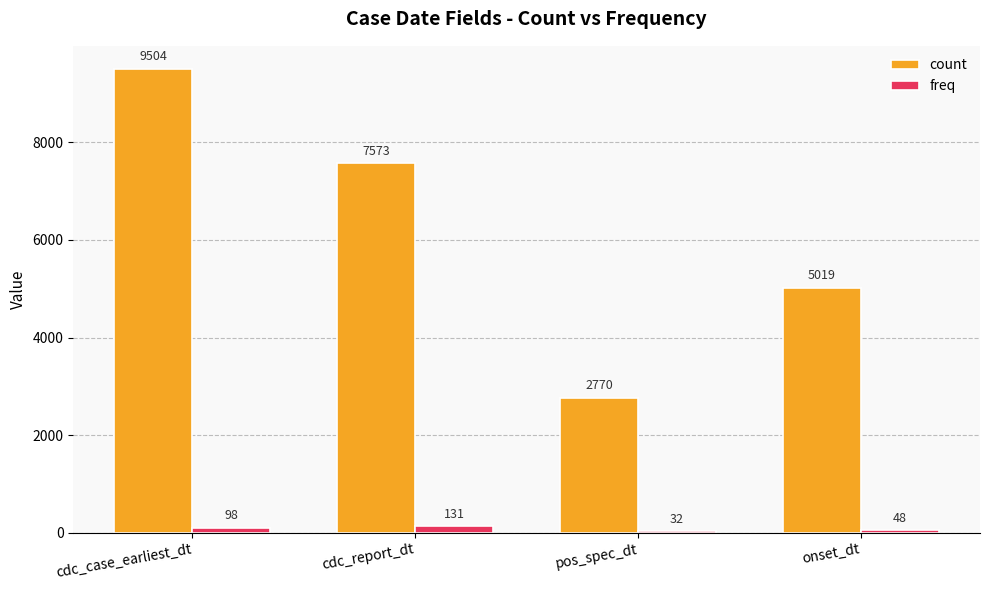

What is the sum of the count values at cdc_case_earliest_dt and cdc_report_dt?

17077